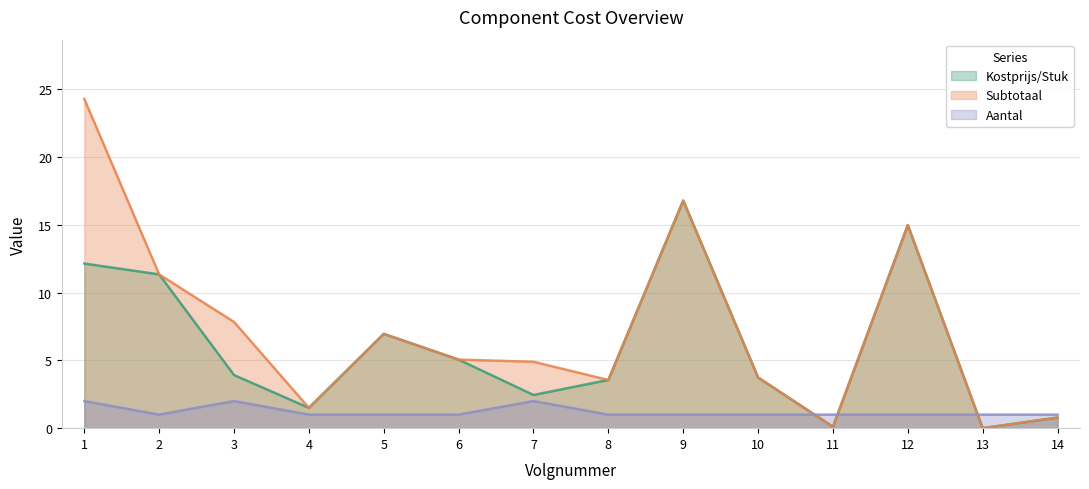

Which series has the widest spread of values?

Subtotaal